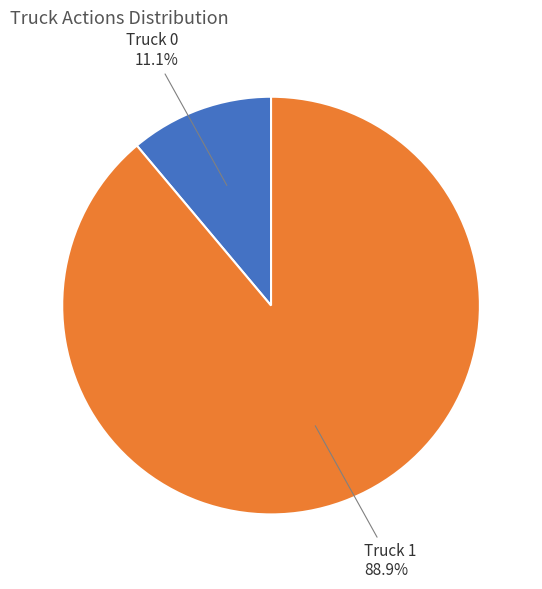

To the nearest percent, what is the difference between the largest and smallest slice percentages?

78%